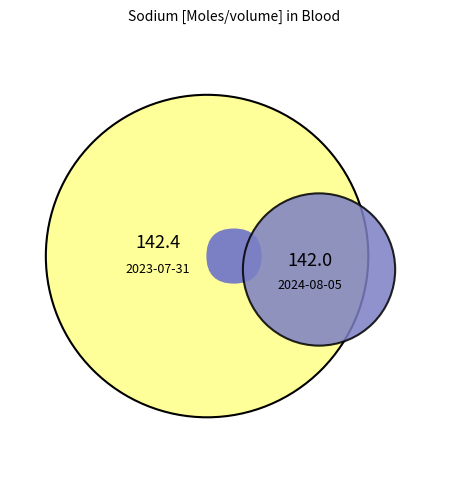

To the nearest percent, what portion does 2023-07-31T04:17:47Z represent?

50%